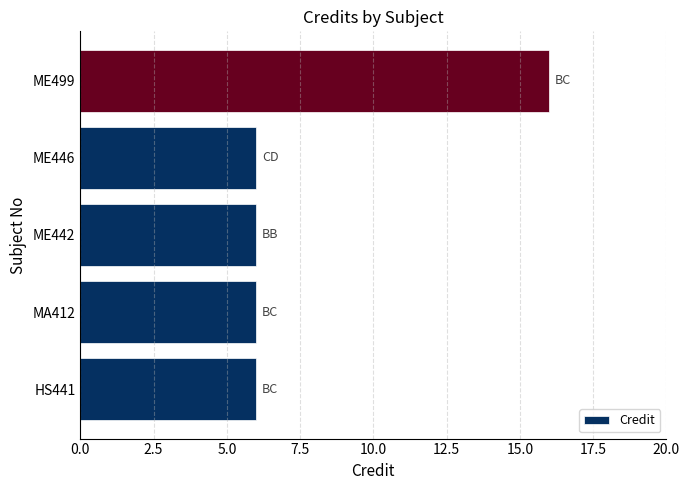

What is the change in value from HS441 to ME499?

+10